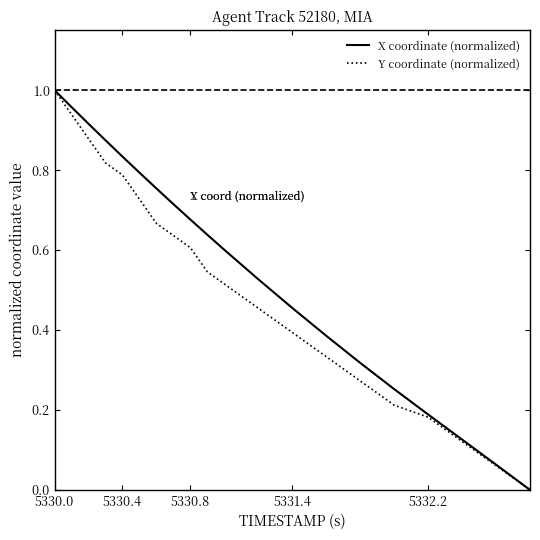

How many values in X coordinate (normalized) are above zero?

19